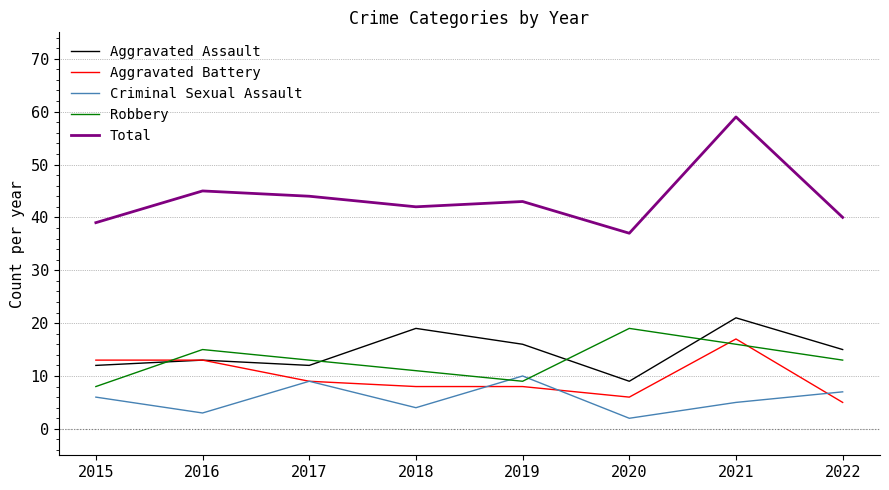

Is it true that Aggravated Assault equals 20 at 2022?

False